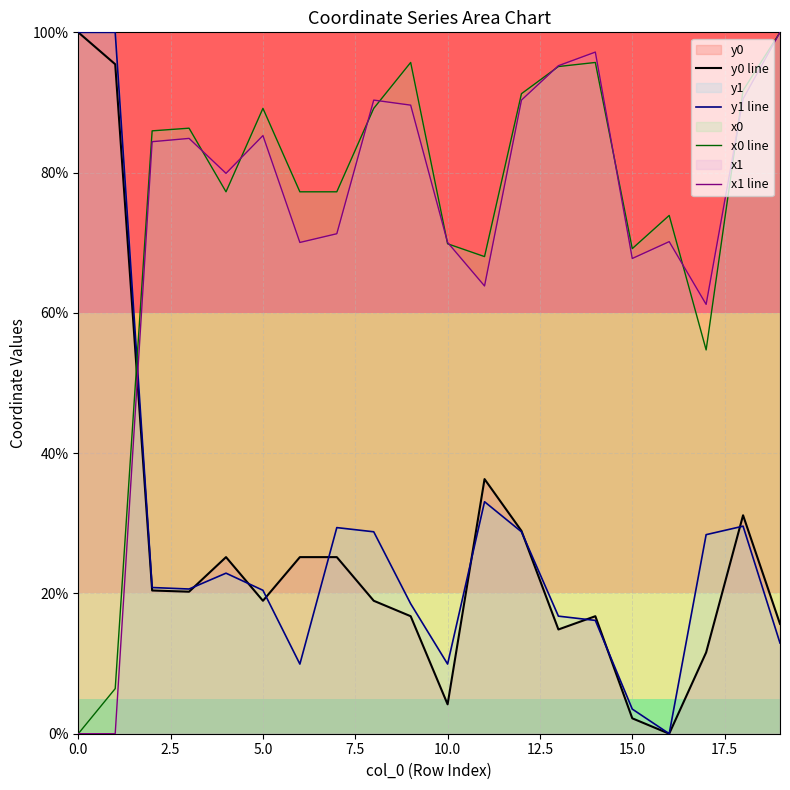

The value of x1 line at 10.0 is 23.2. True or false?

False